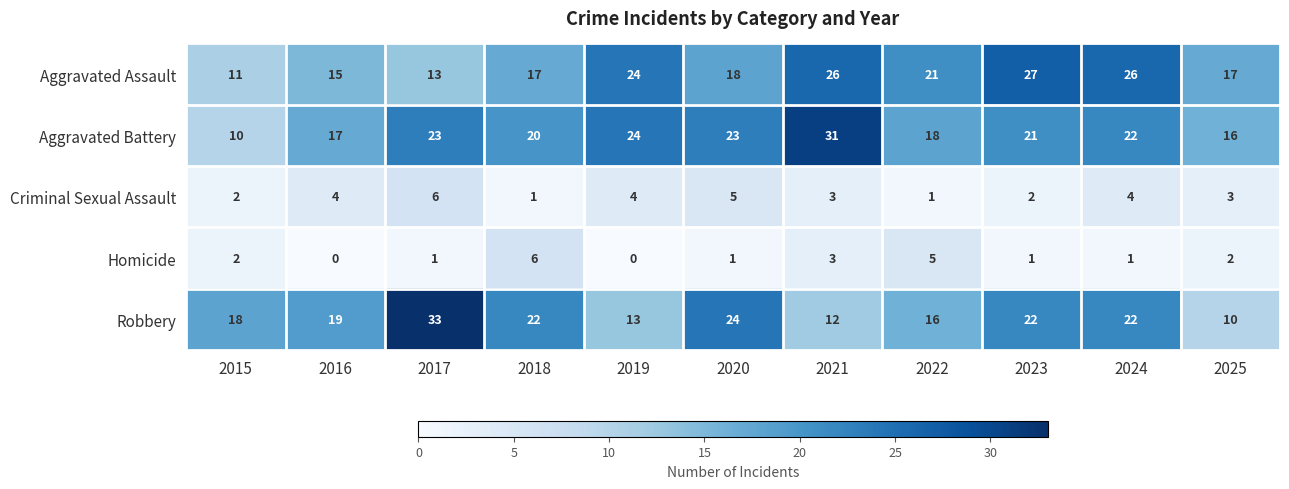

Where is Aggravated Assault nearest to the value 19?

2020